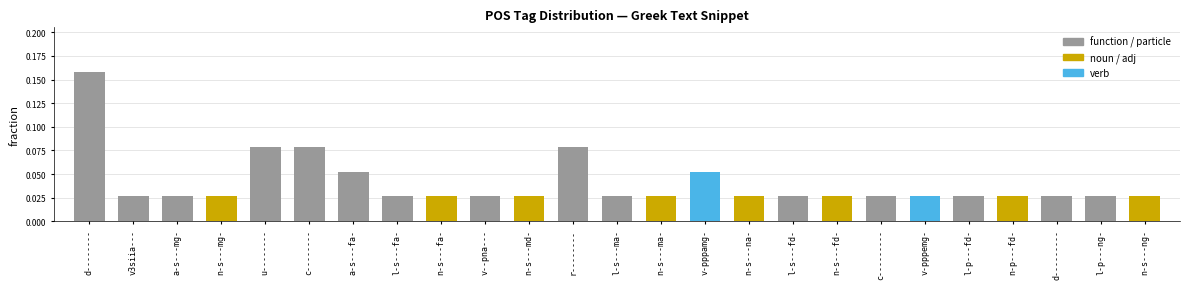

At which category does the chart reach its peak across all series?

d--------